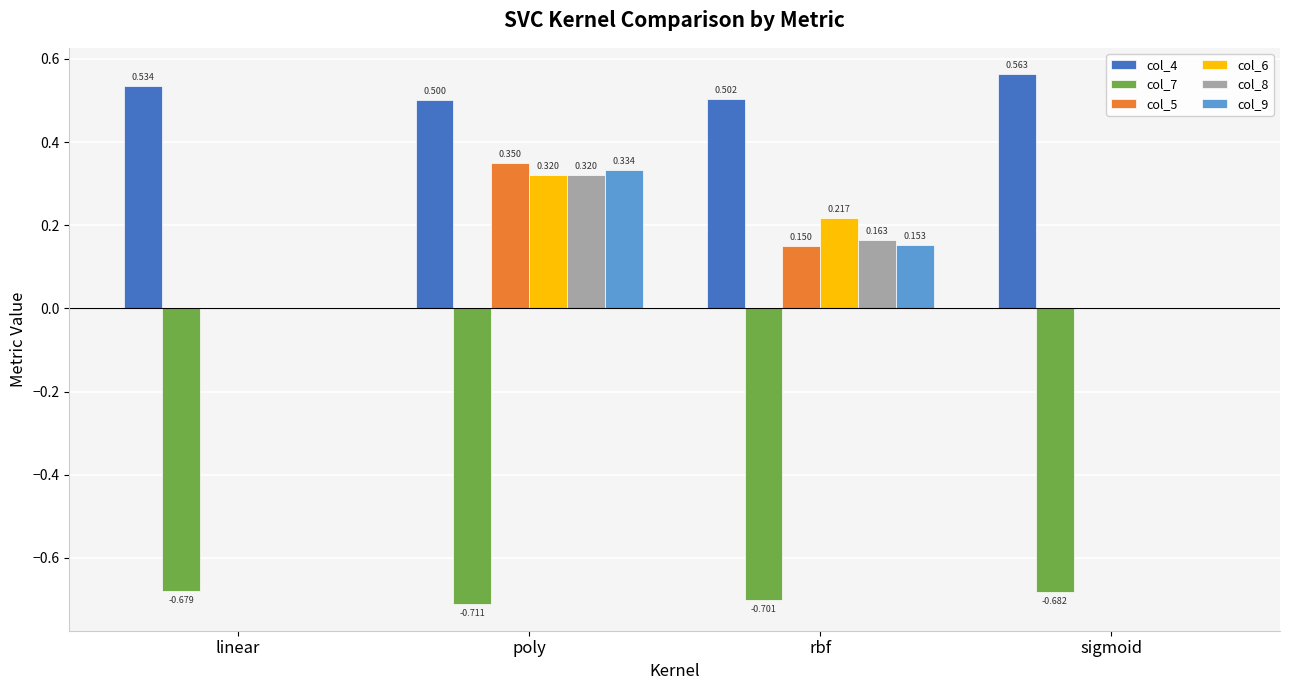

Are the bars horizontal?

No